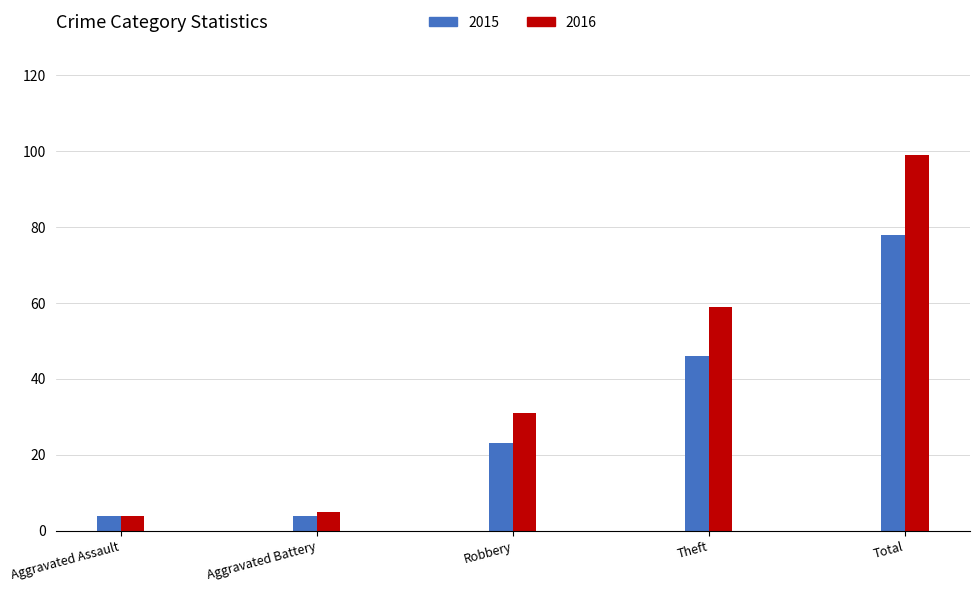

How many series are shown in this chart?

2